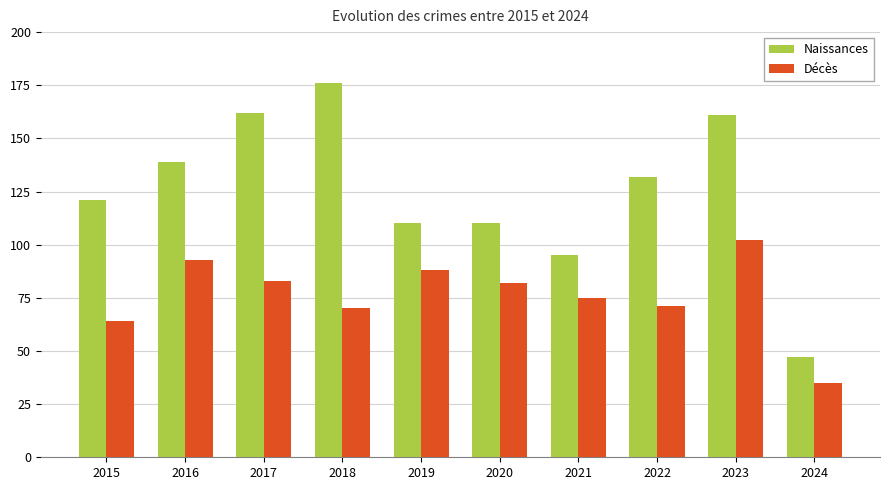

What is the lowest value of the Décès series?

35